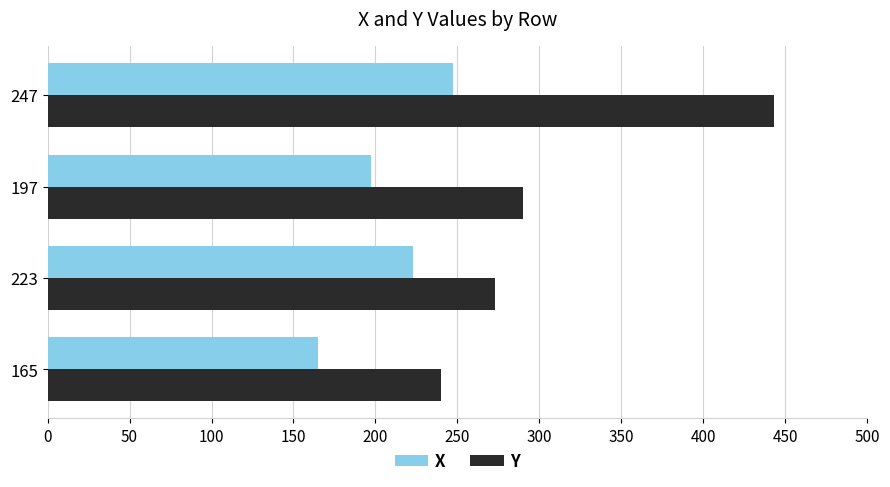

How many data points in Y are less than 290?

2